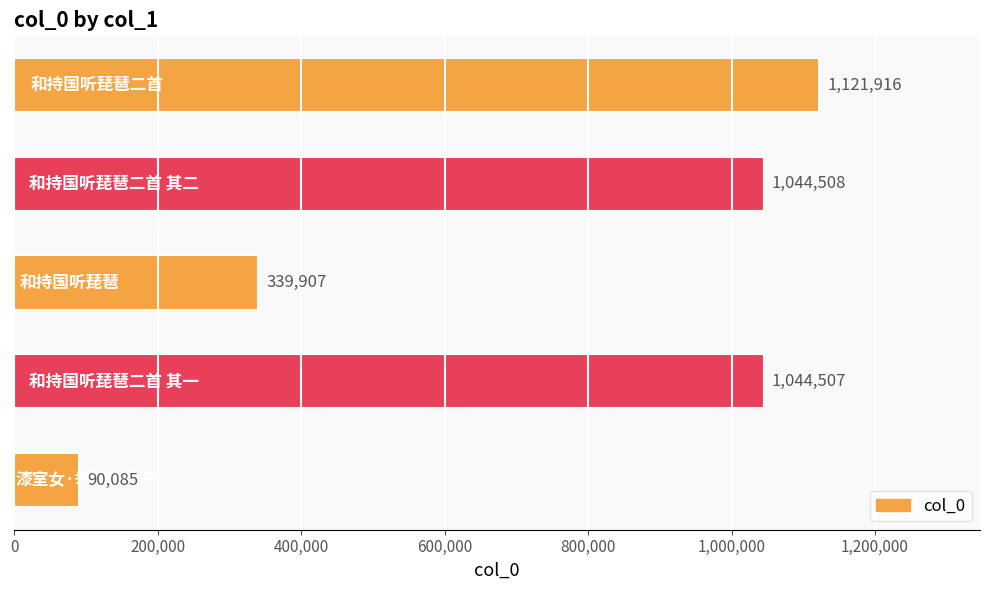

What is the difference between the maximum and minimum values?

1031831